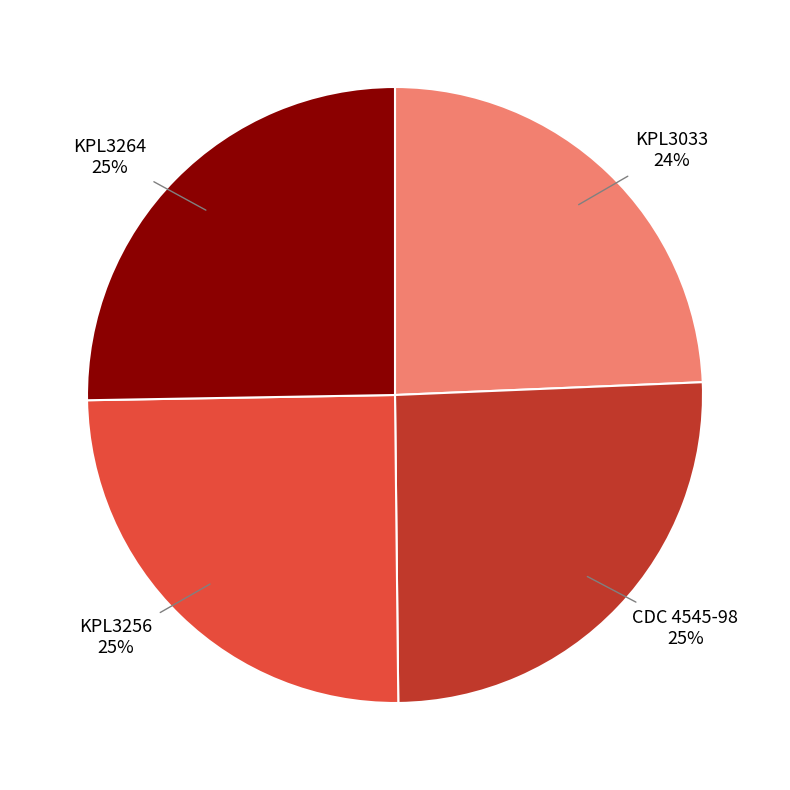

Combined, do KPL3256 and CDC 4545-98 account for over 50%?

Yes